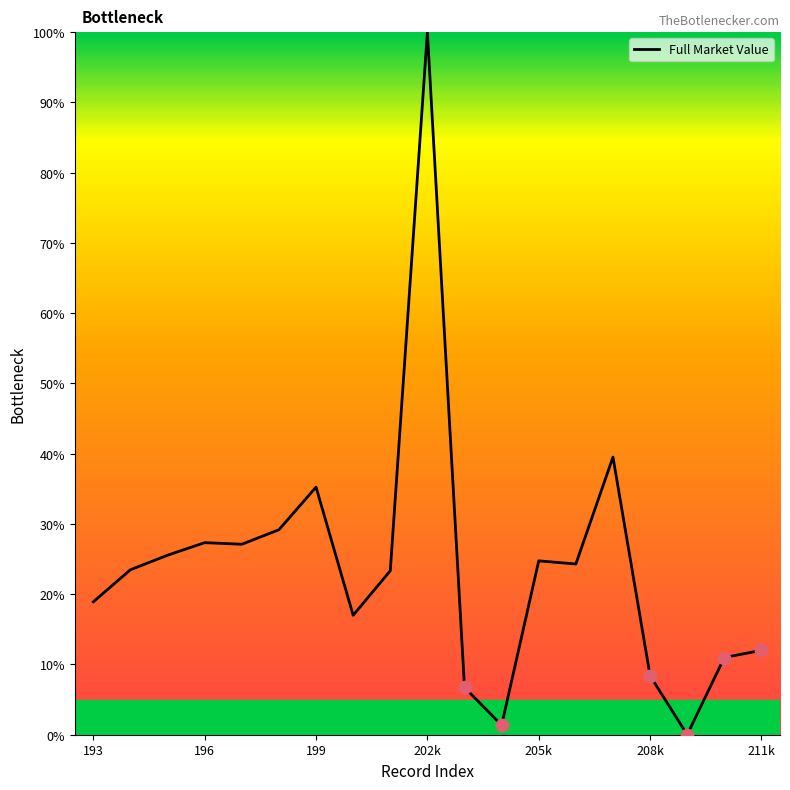

What is the maximum value shown in the chart?

100.0